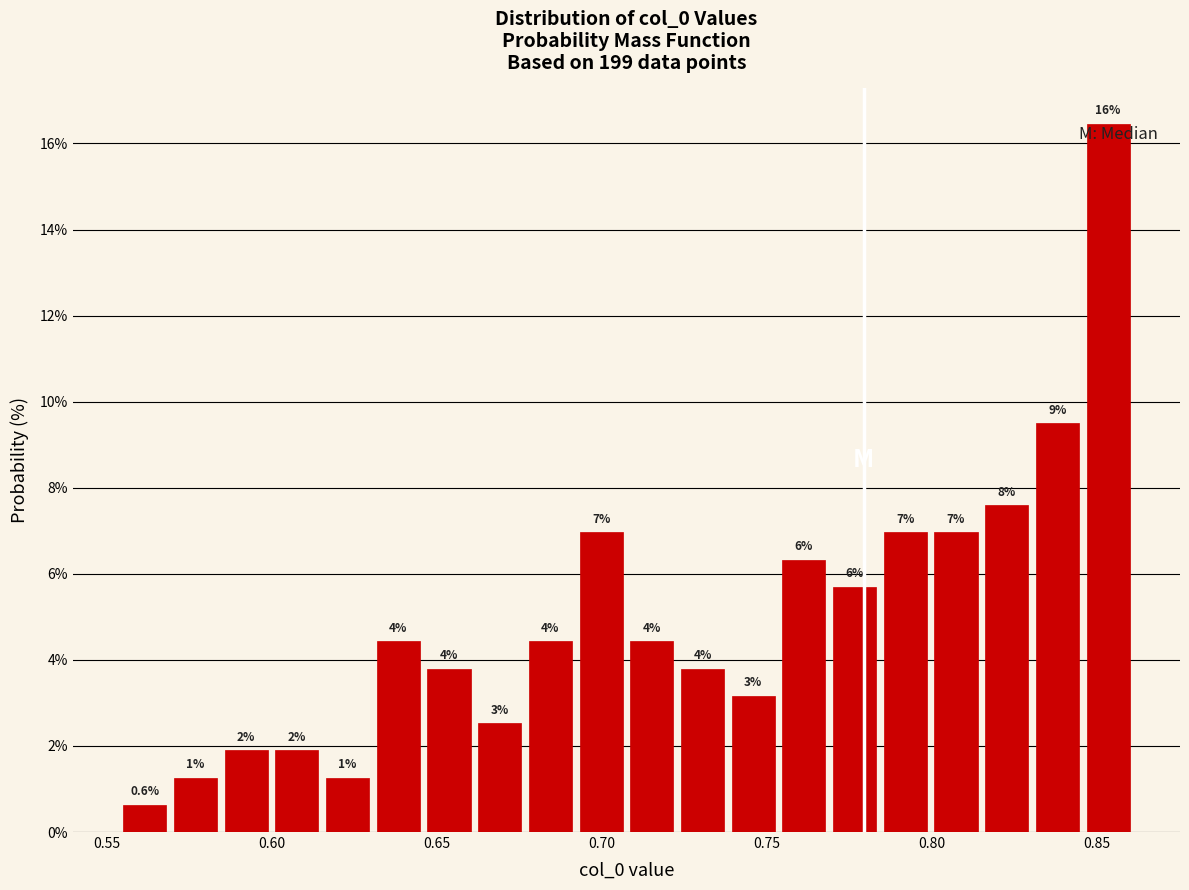

Read against the x-axis, roughly where is the centre of the tallest bar?

0.855